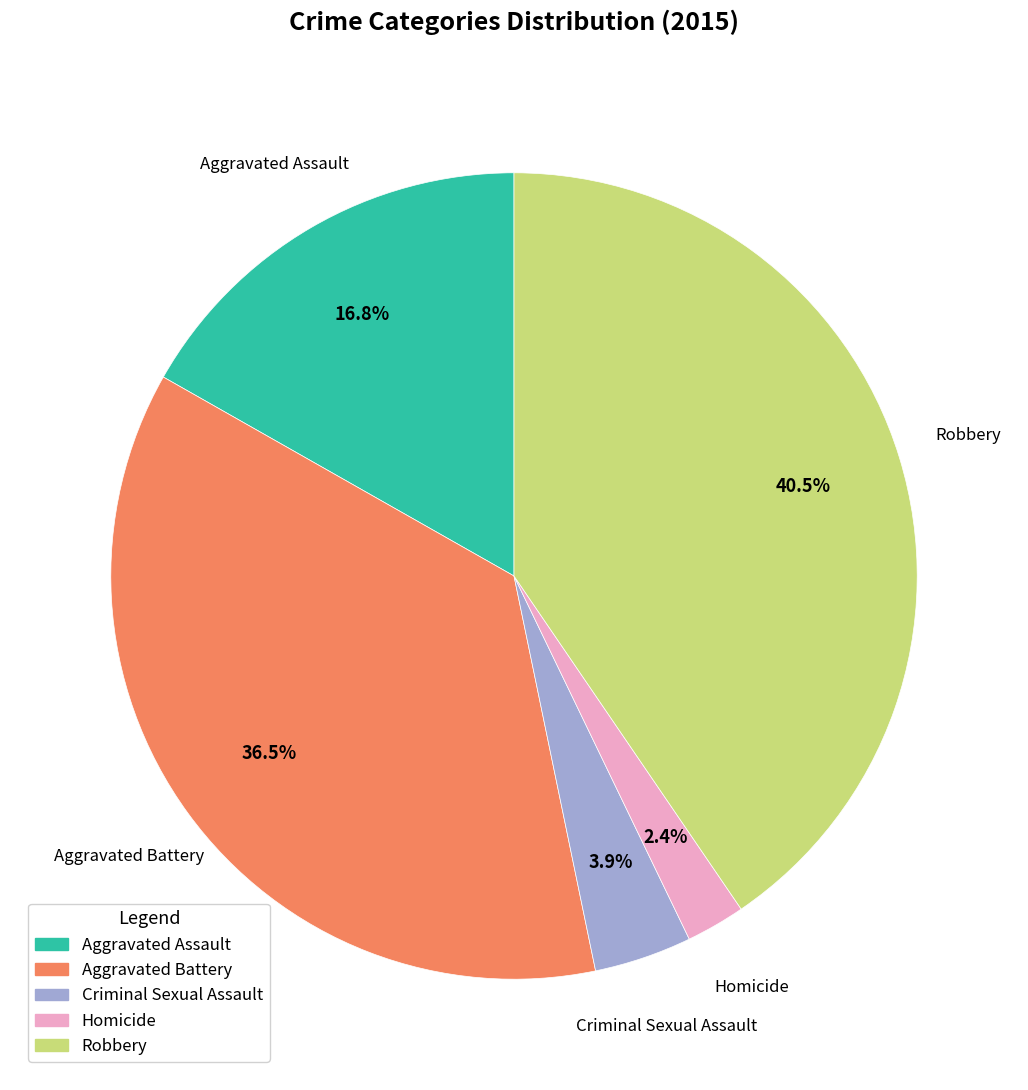

Approximately how many times larger is the value at Robbery compared to Aggravated Assault?

2.4